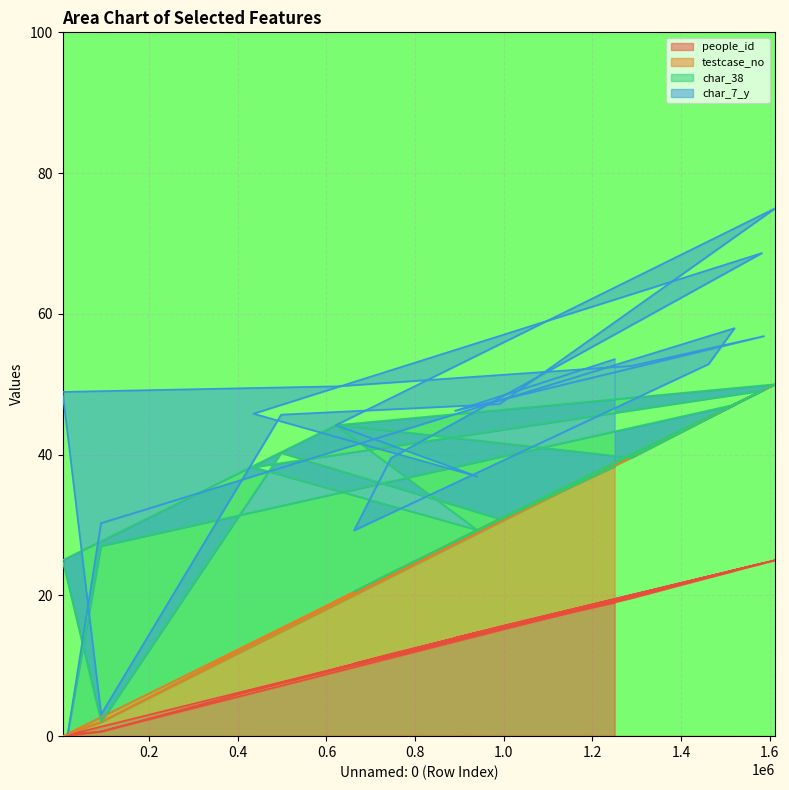

What is the highest value of the people_id series?

25.0